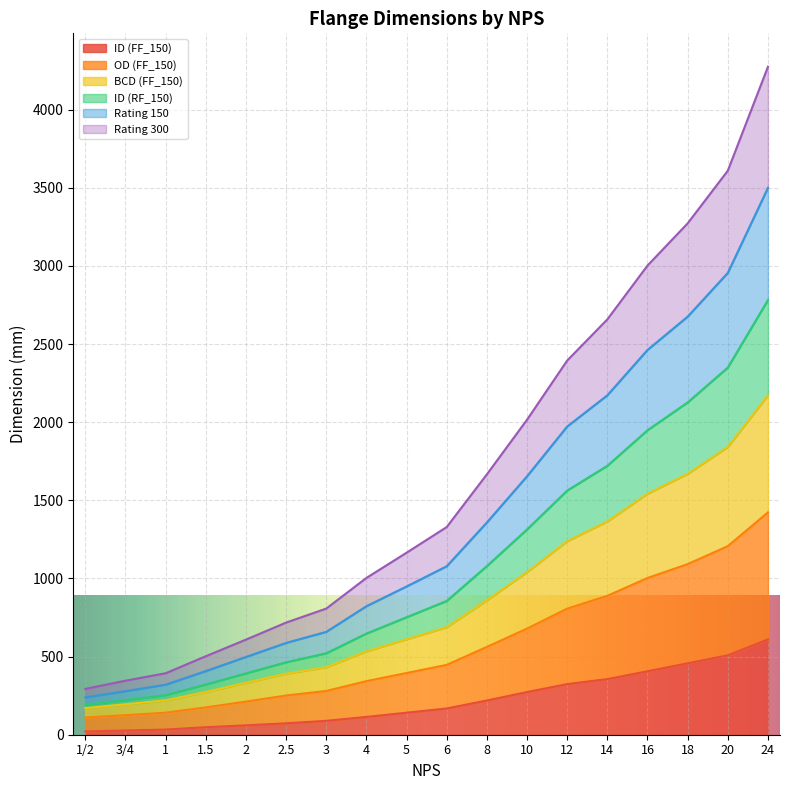

At which label does ID (FF_150) reach its minimum?

1/2